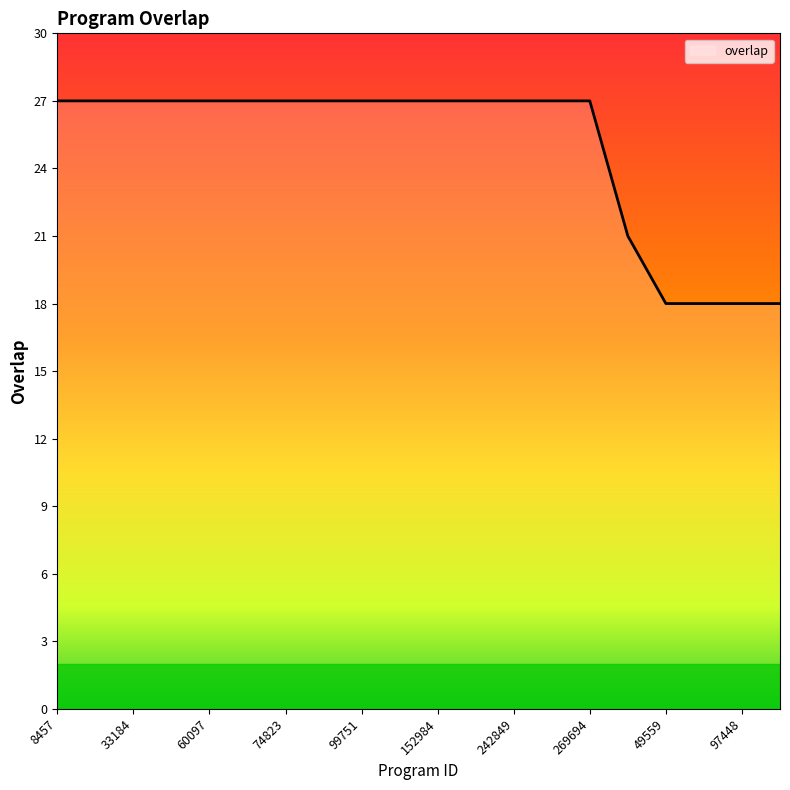

What is the difference between the maximum and minimum values?

9